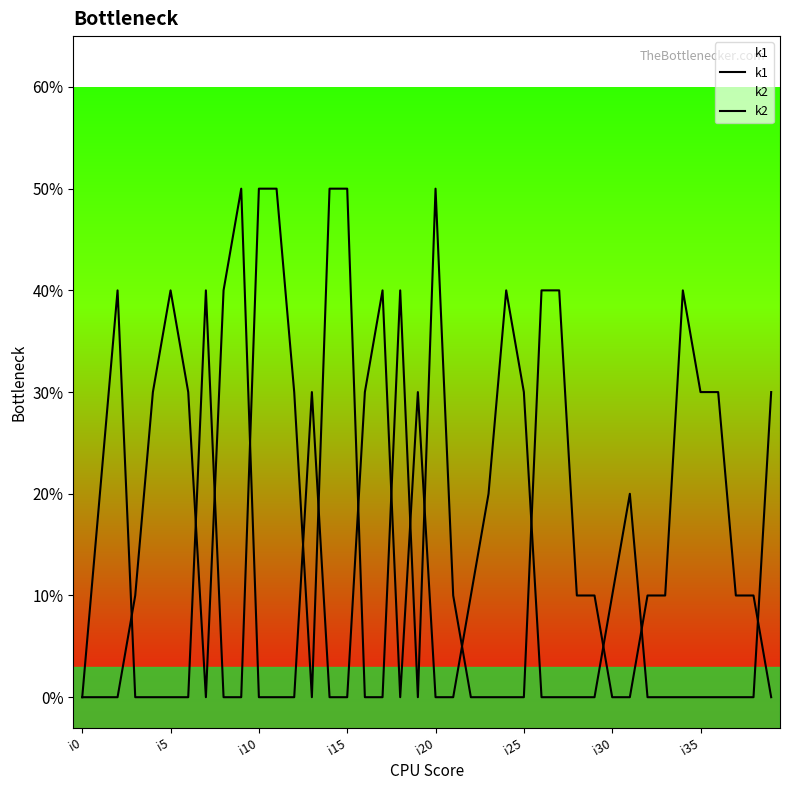

How many intersections are there between k2 and k1?

15